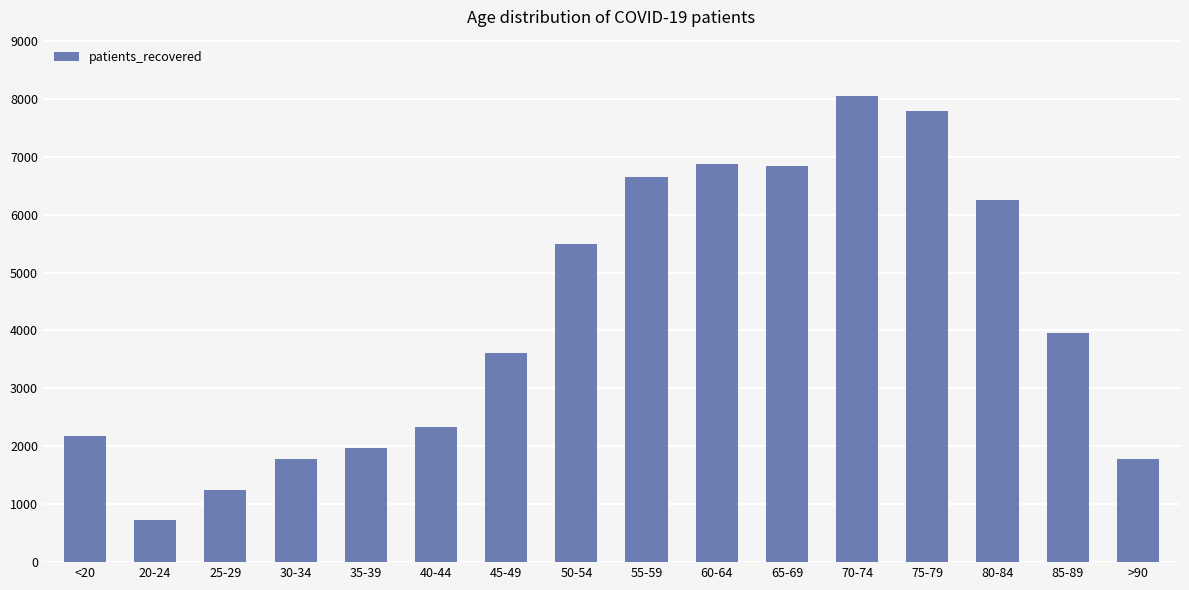

How many series are shown in this chart?

1